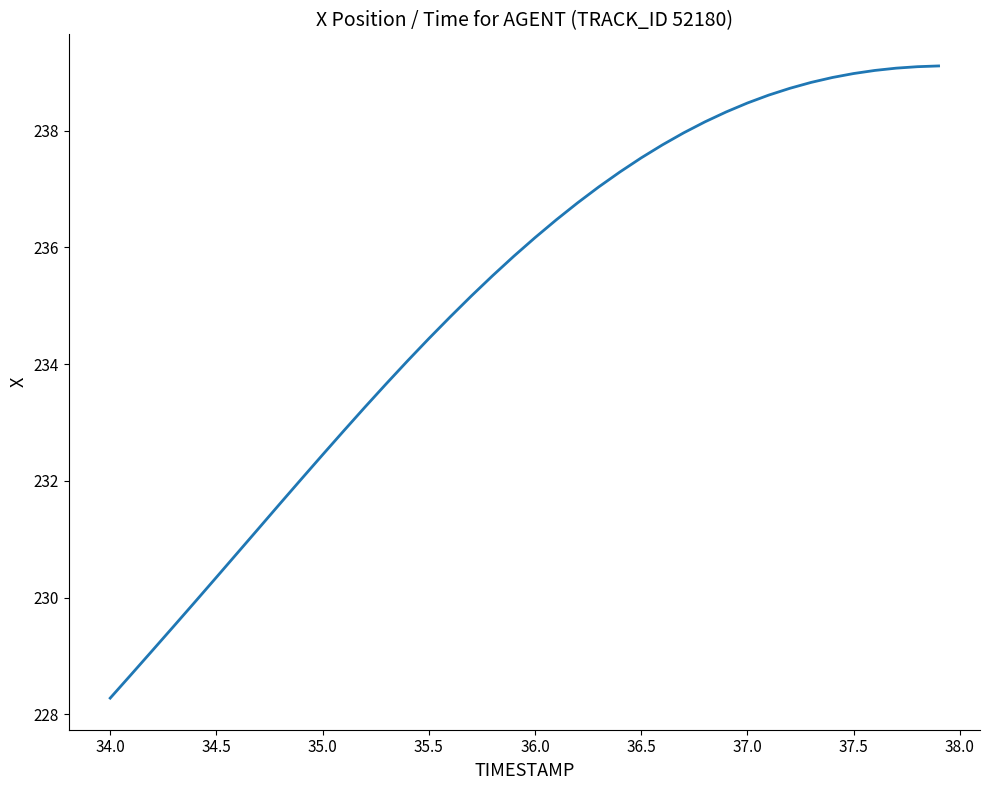

What is the smallest value displayed?

228.3